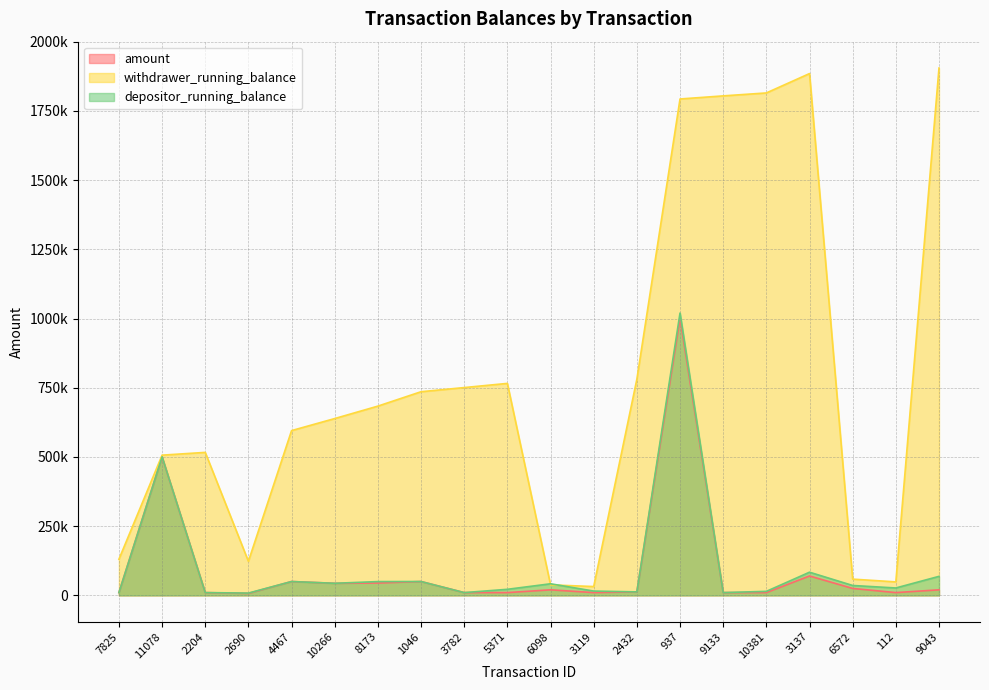

At which label is withdrawer_running_balance closest to 968441?

2432